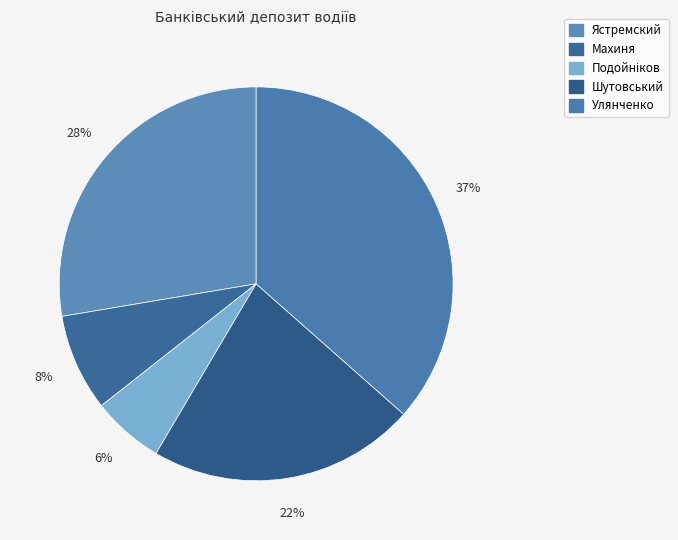

How many slices are in this pie chart?

5